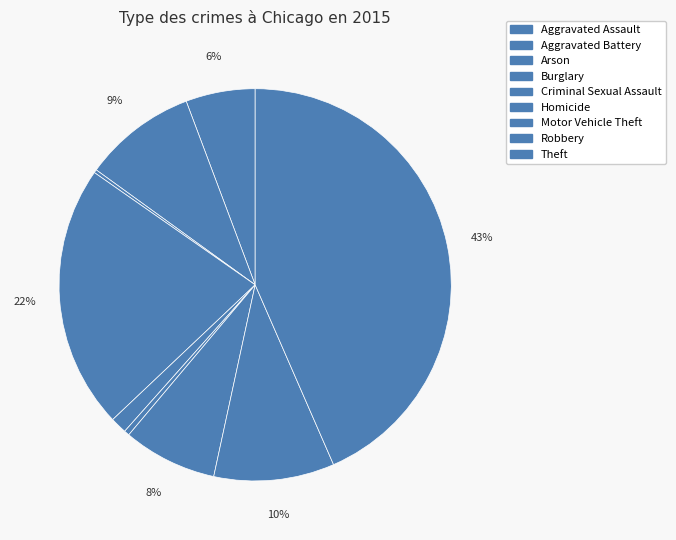

What is the change in value from Burglary to Theft?

+736